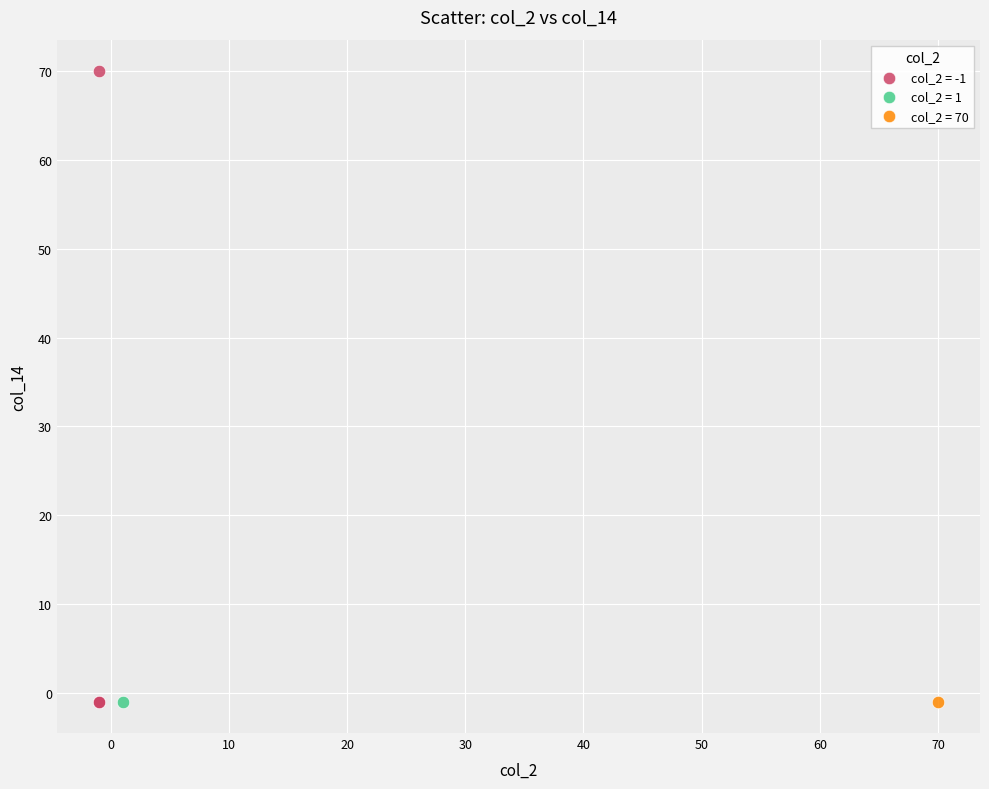

What are all the series names shown in the legend?

col_2 = -1, col_2 = 1, col_2 = 70